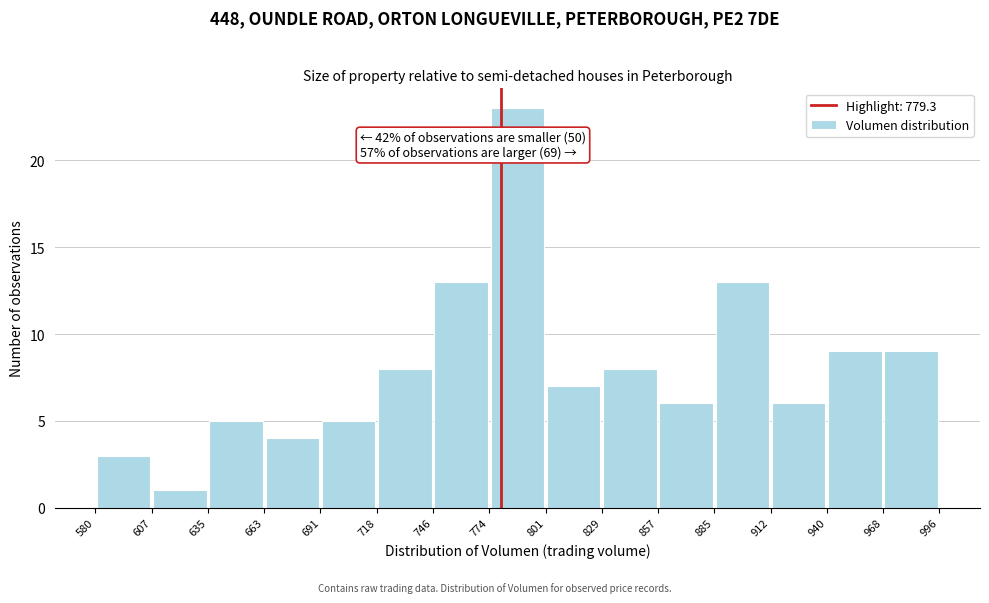

Which range on the x-axis has the tallest bar?

774 to 801